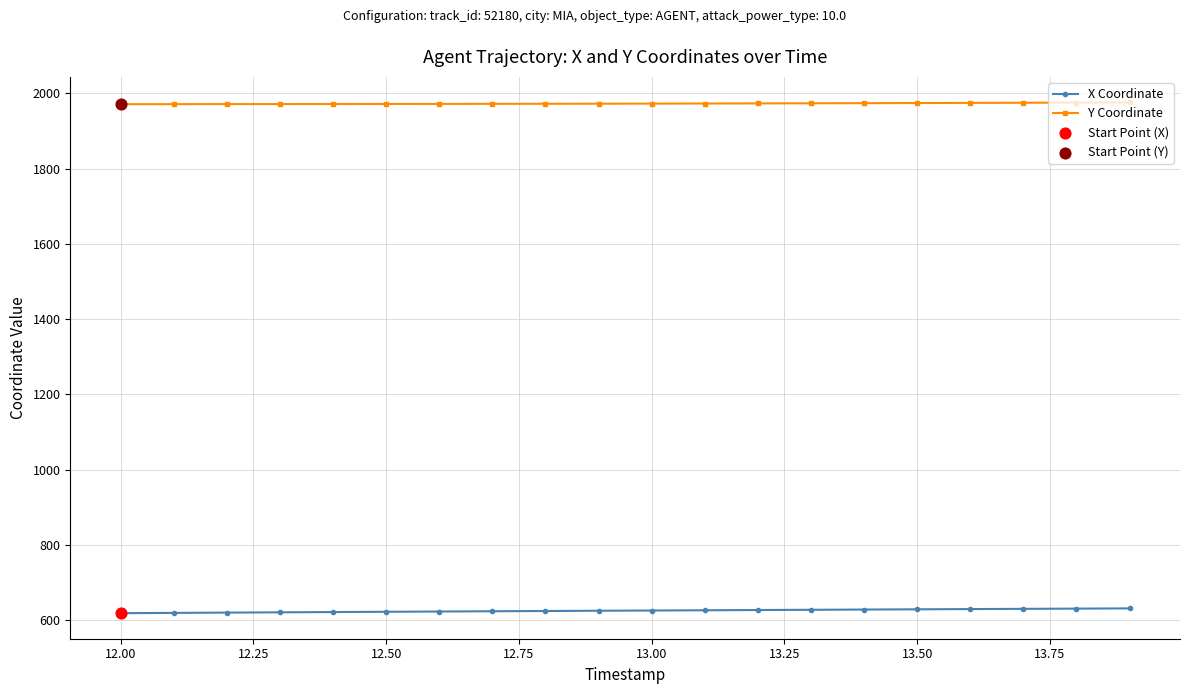

At how many categories does at least one series exceed 1751?

20